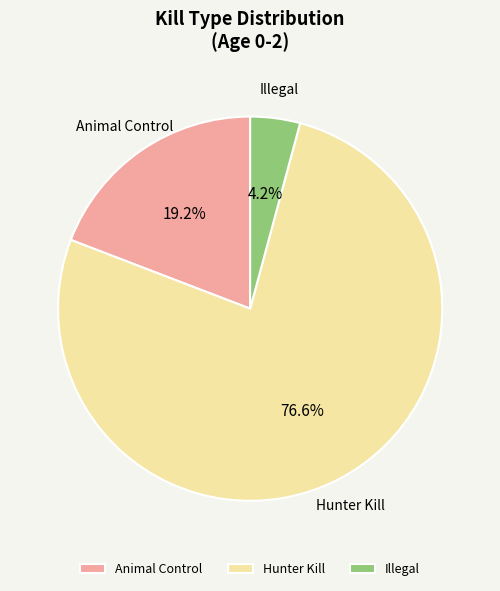

How many segments does this pie chart have?

3